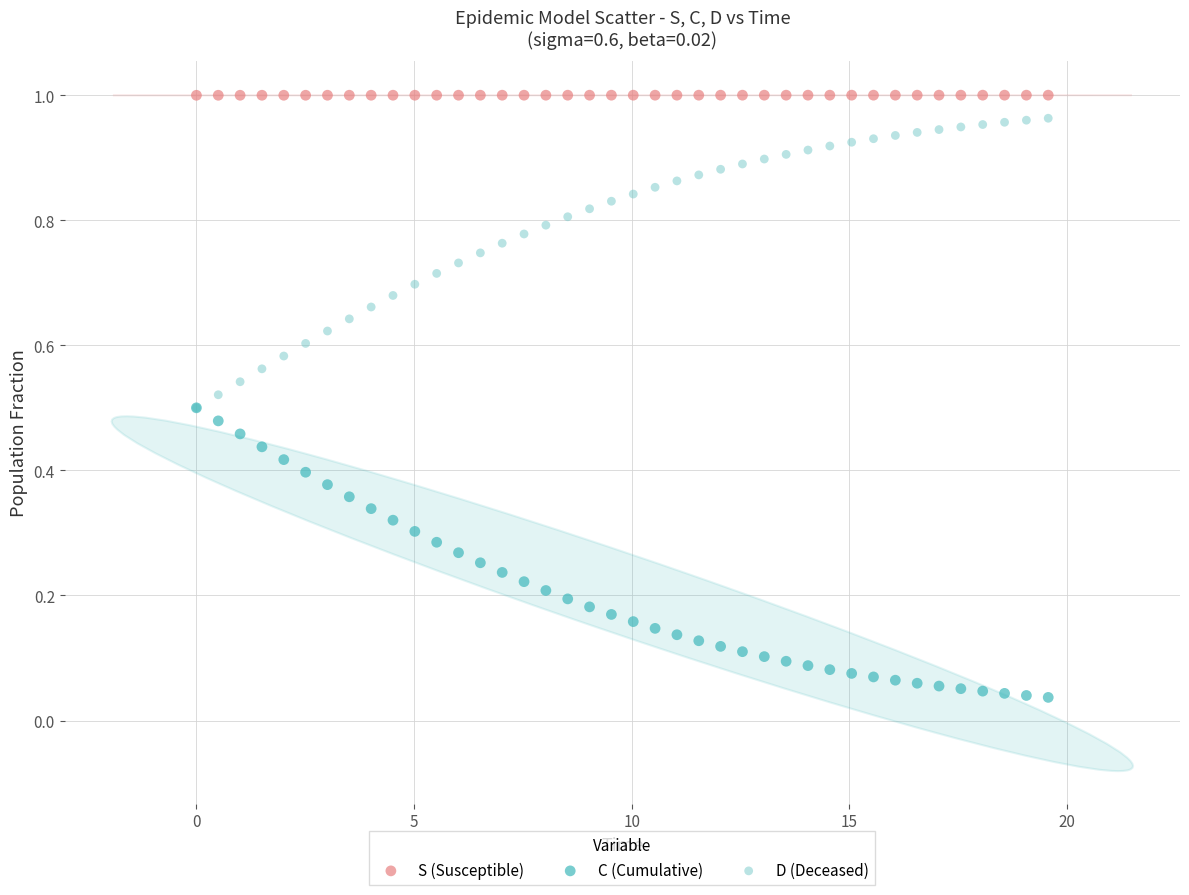

Which series contains the highest Y value?

S (Susceptible)